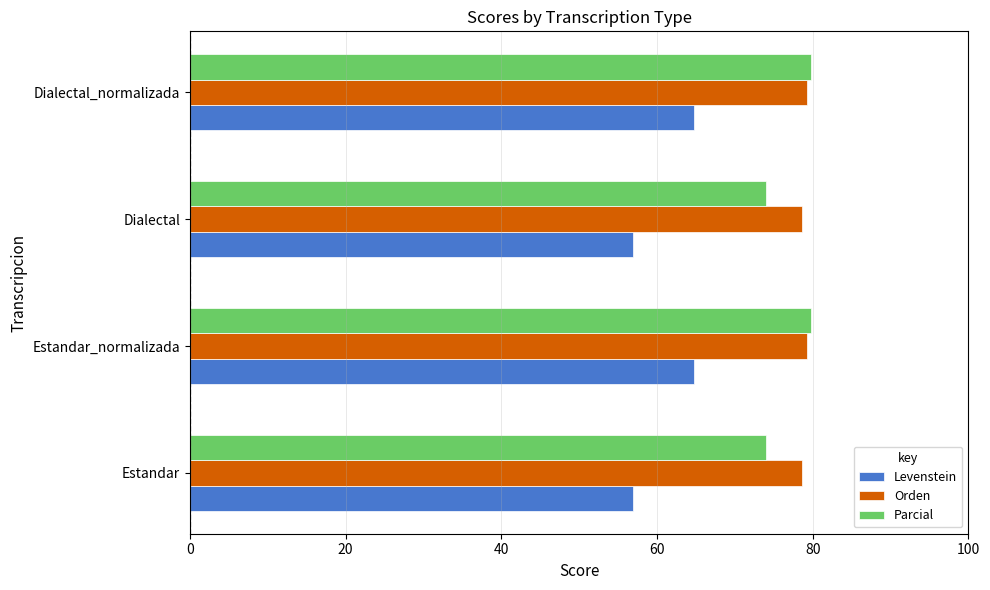

What is the difference between the second highest and second lowest values in the Orden series?

0.6